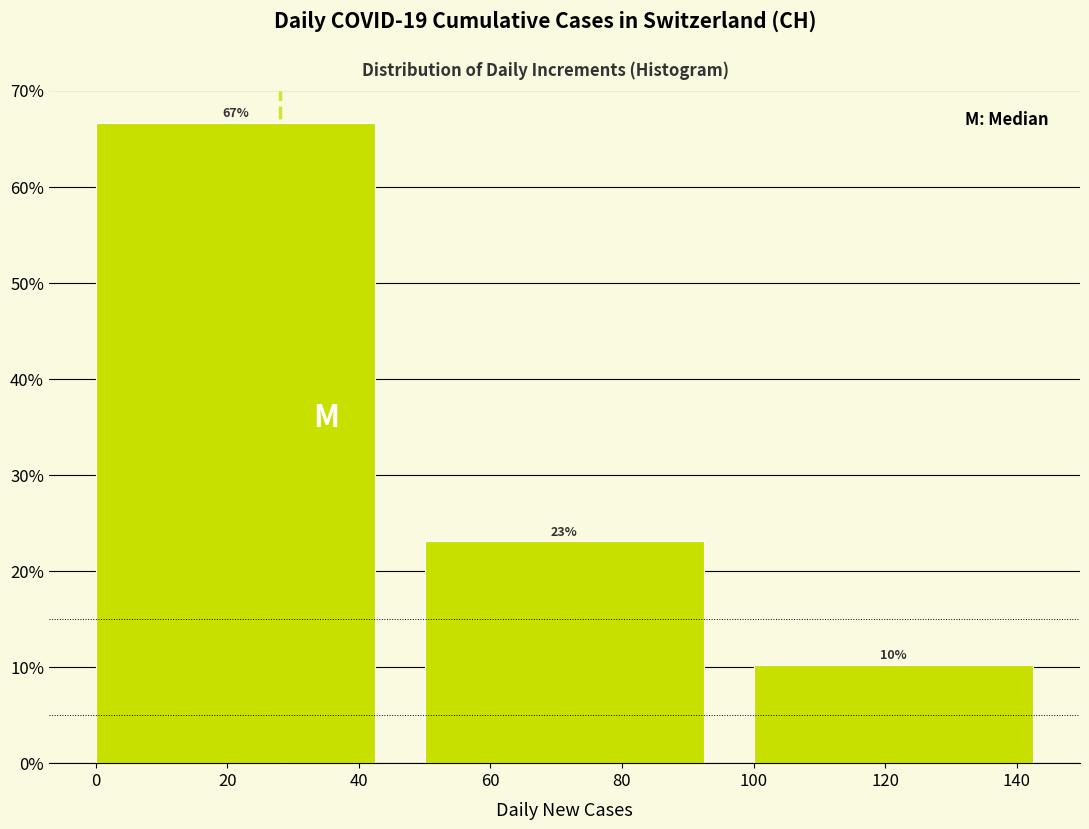

Over which range of the x-axis is the bar tallest?

0 to 50